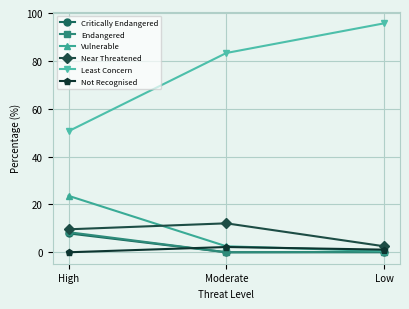

Does the chart display data point markers on the line(s)?

Yes